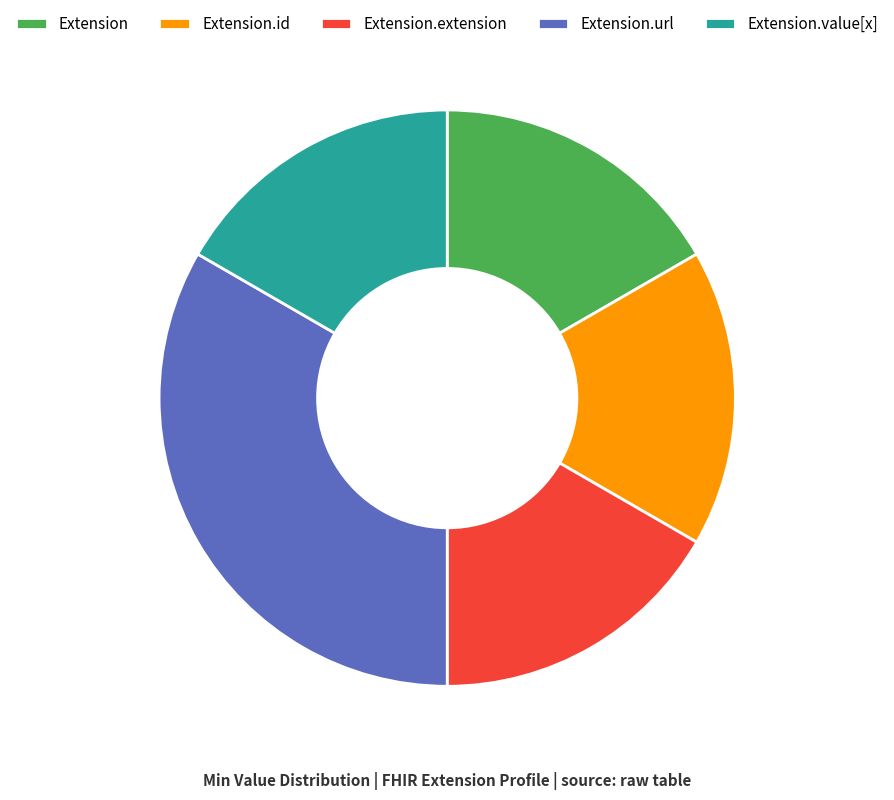

What is the ratio of the value at Extension.value[x] to the value at Extension.extension?

1.0